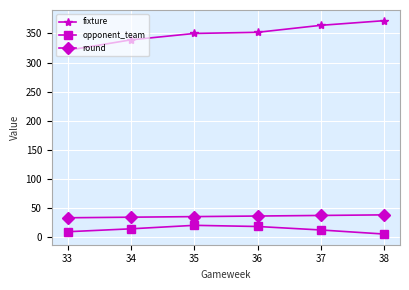

Is it true that opponent_team equals 18 at 36?

True